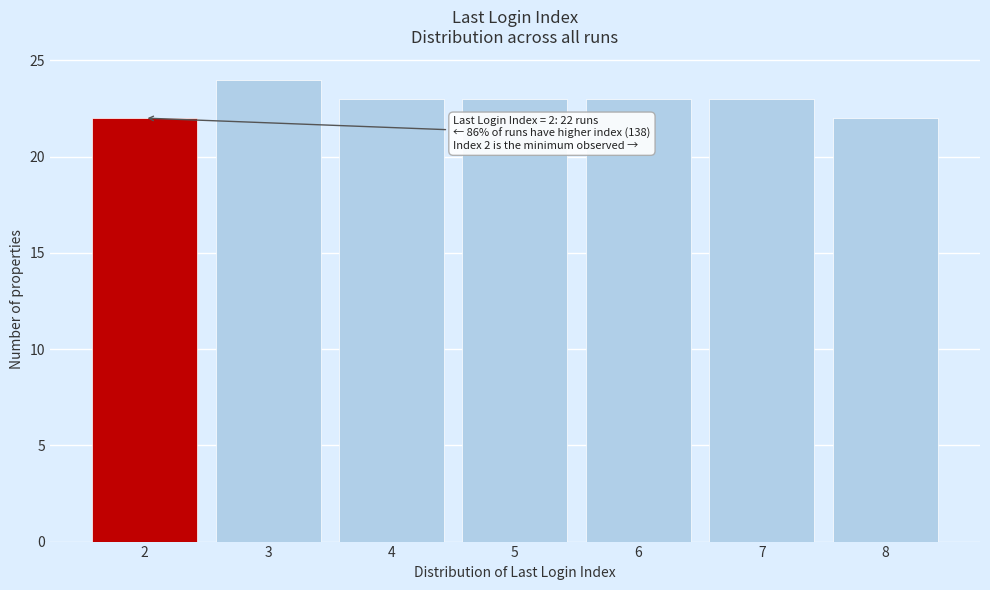

Reading left to right, list all the values displayed in this chart.

22	24	23	23	23	23	22